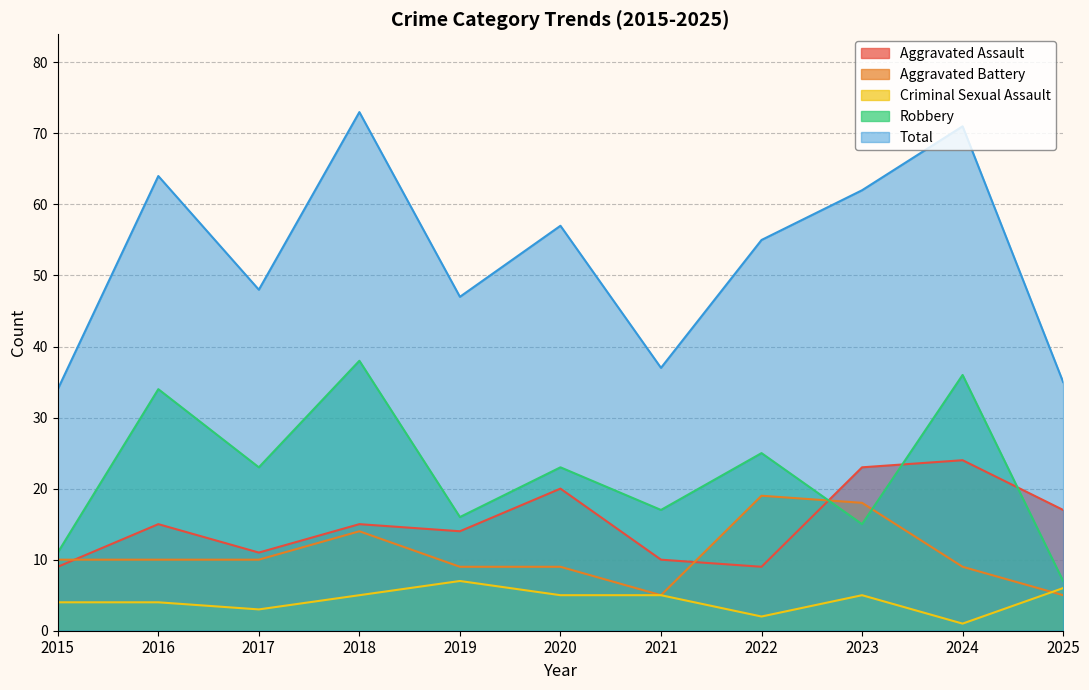

What is the value of the Robbery point at the 11th from the left?

7